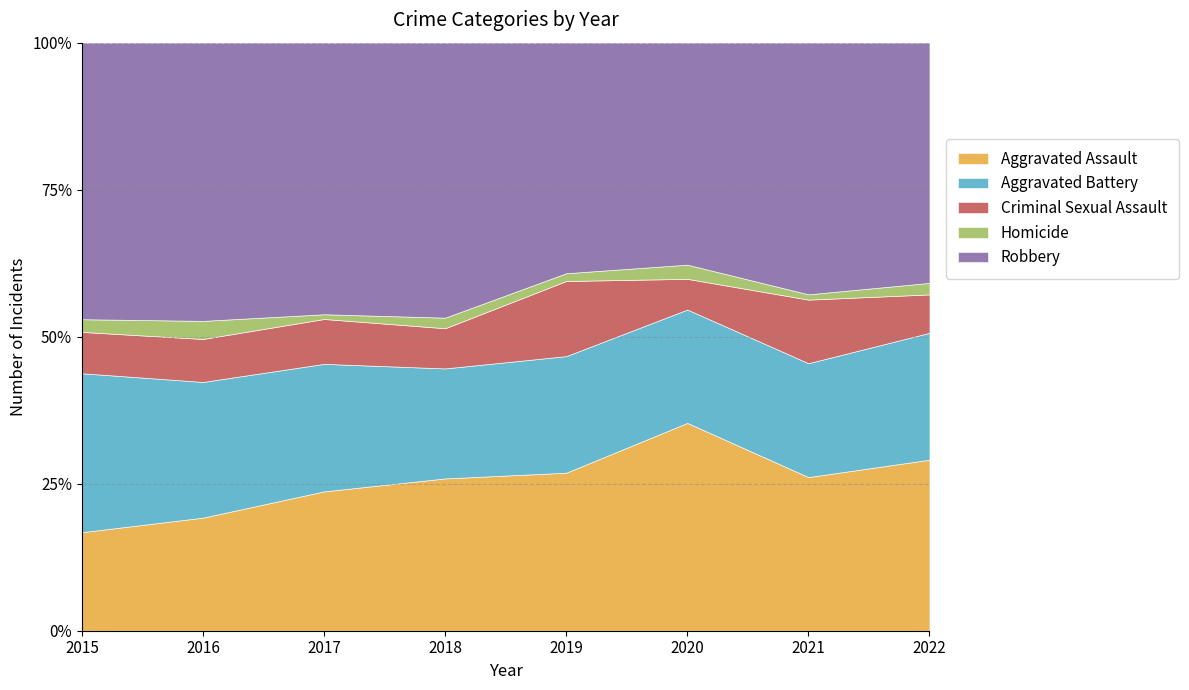

At which label does Aggravated Assault reach its peak?

2020